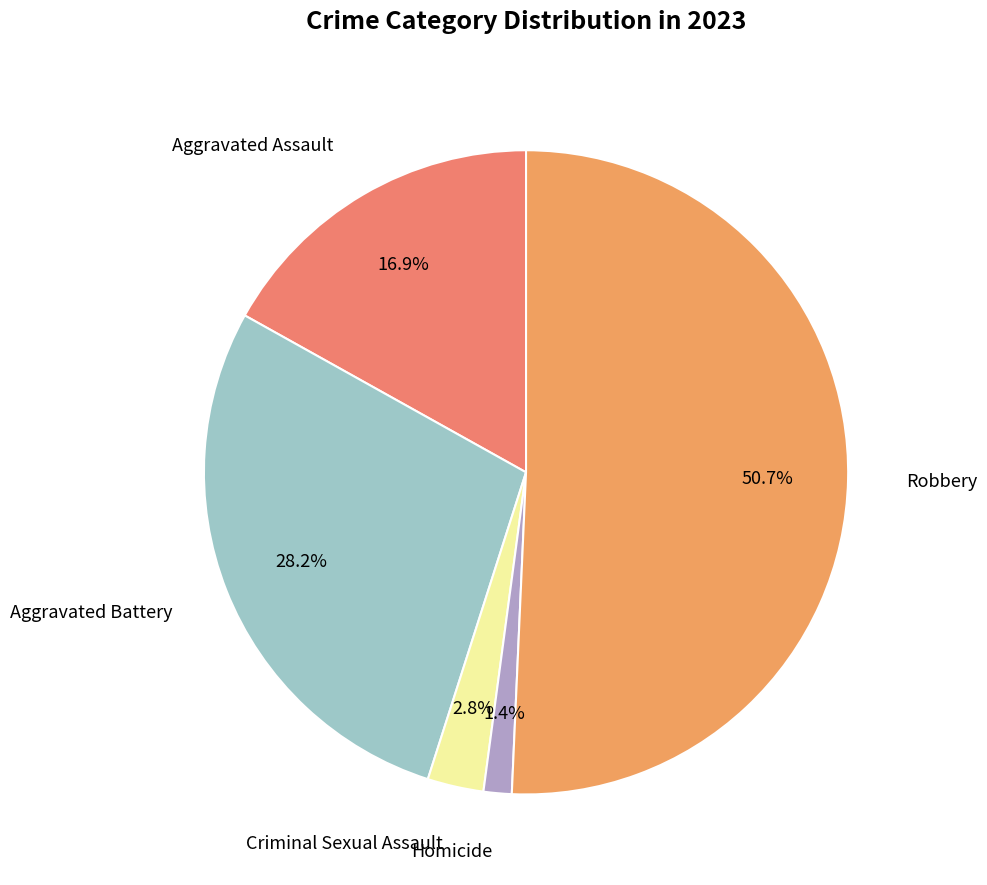

How many segments does this pie chart have?

5